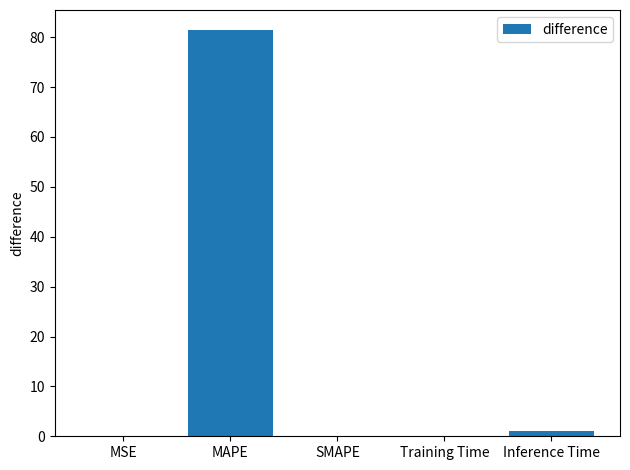

What is the sum of all values?

82.5